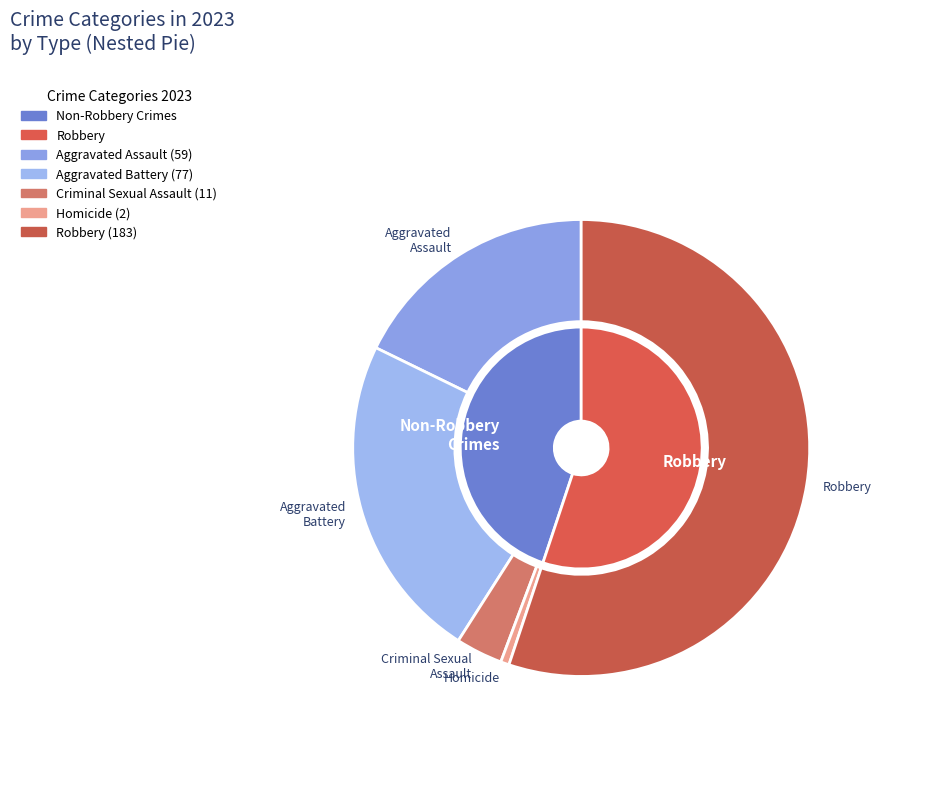

Do 3 and 2 together represent more than half of the pie?

No